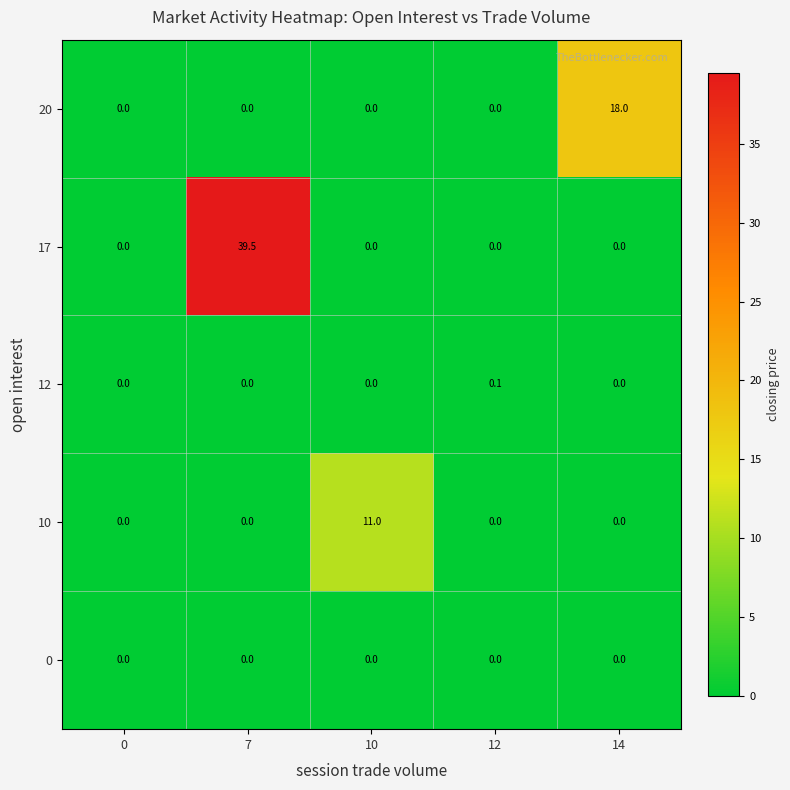

The 10 series shows -7.2 at 7. True or false?

False